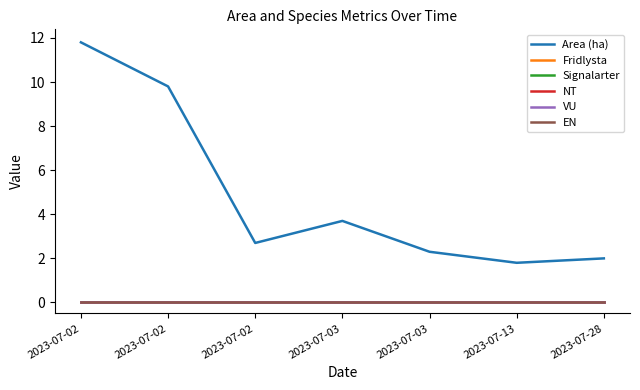

Is this an area chart (filled region under the line)?

No